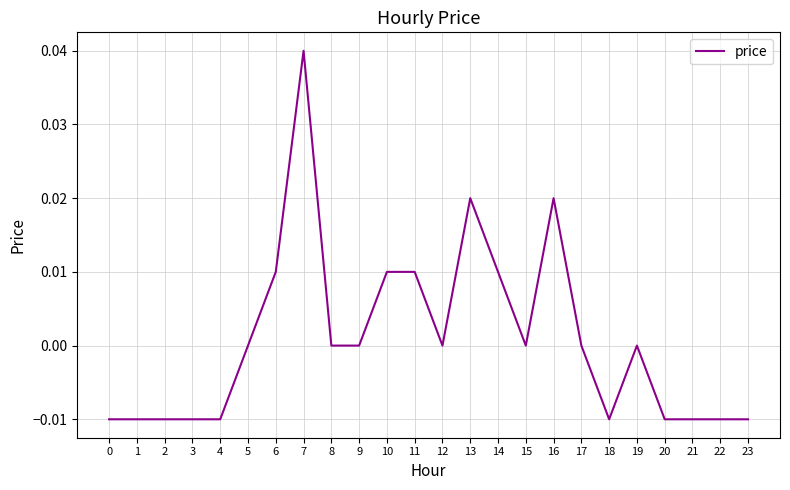

At which category does the chart reach its peak across all series?

7